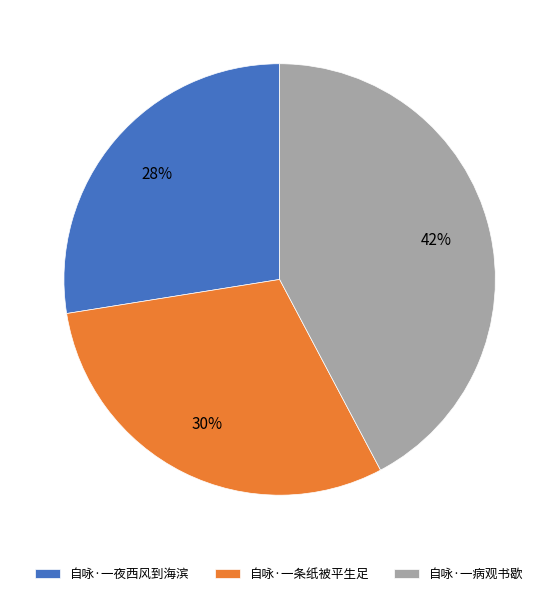

Is the sum of 自咏·一病观书歇 and 自咏·一条纸被平生足 greater than half?

Yes